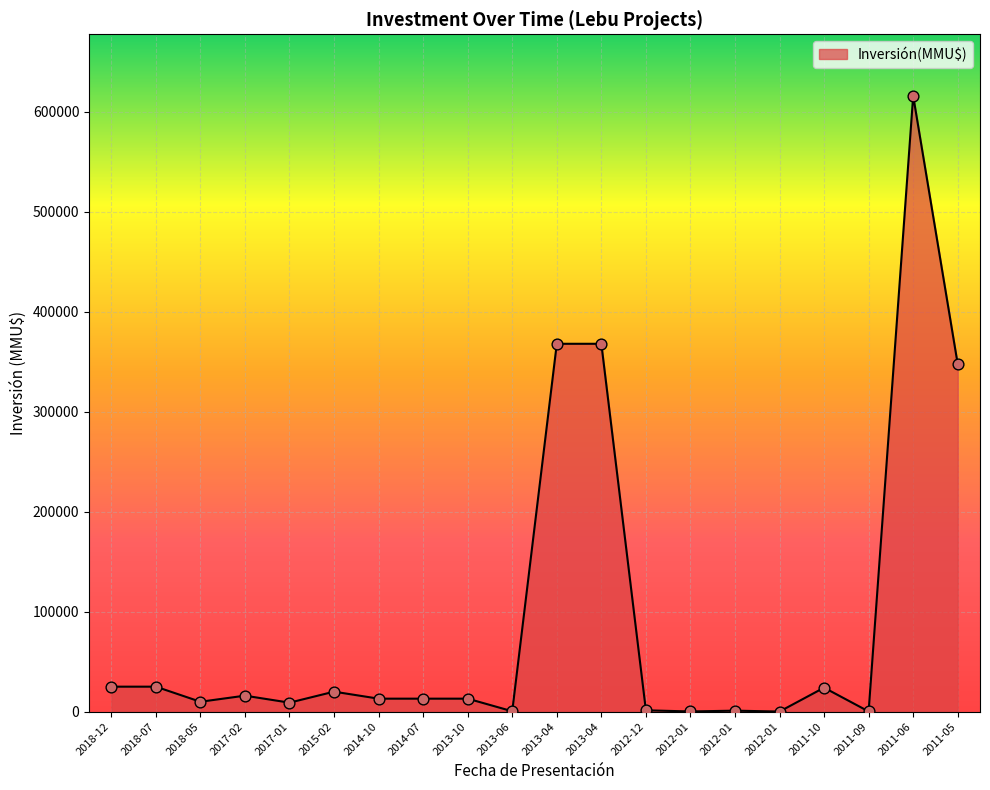

What is the change in value from 2011-09 to 2011-05?

+347400